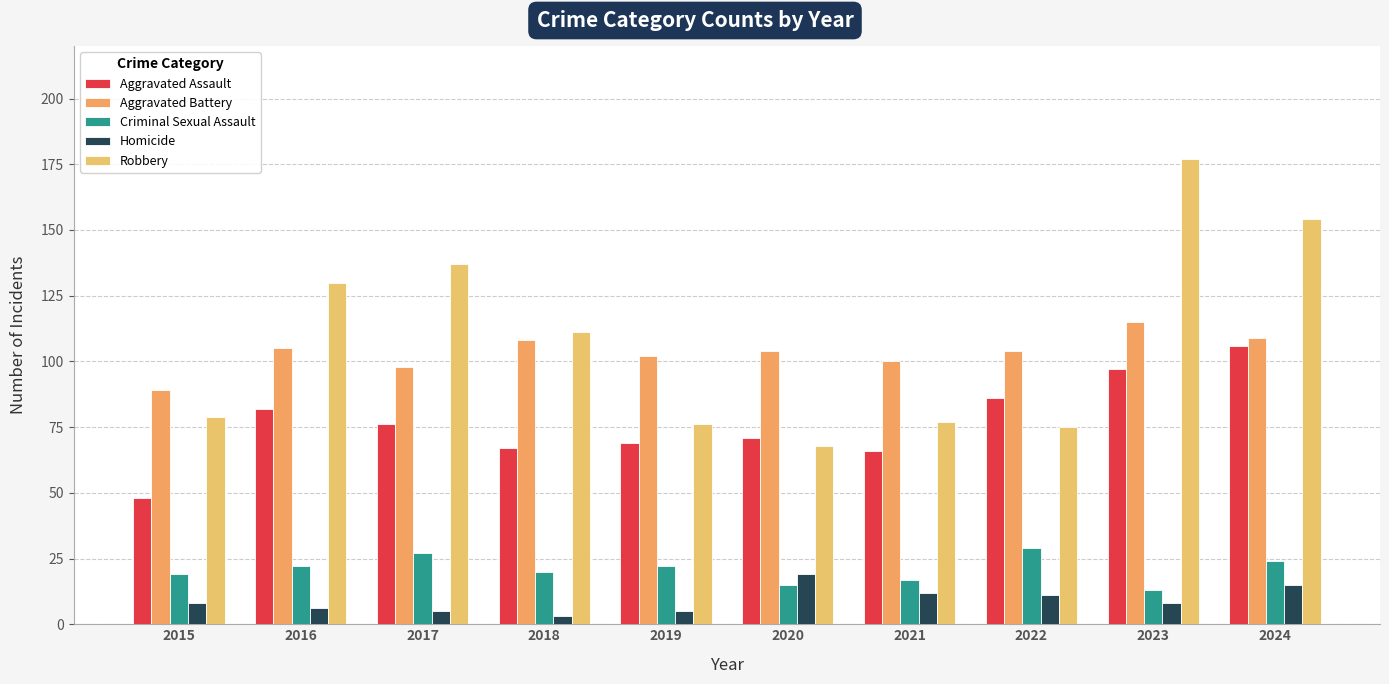

What is the sum of all Robbery values?

1084